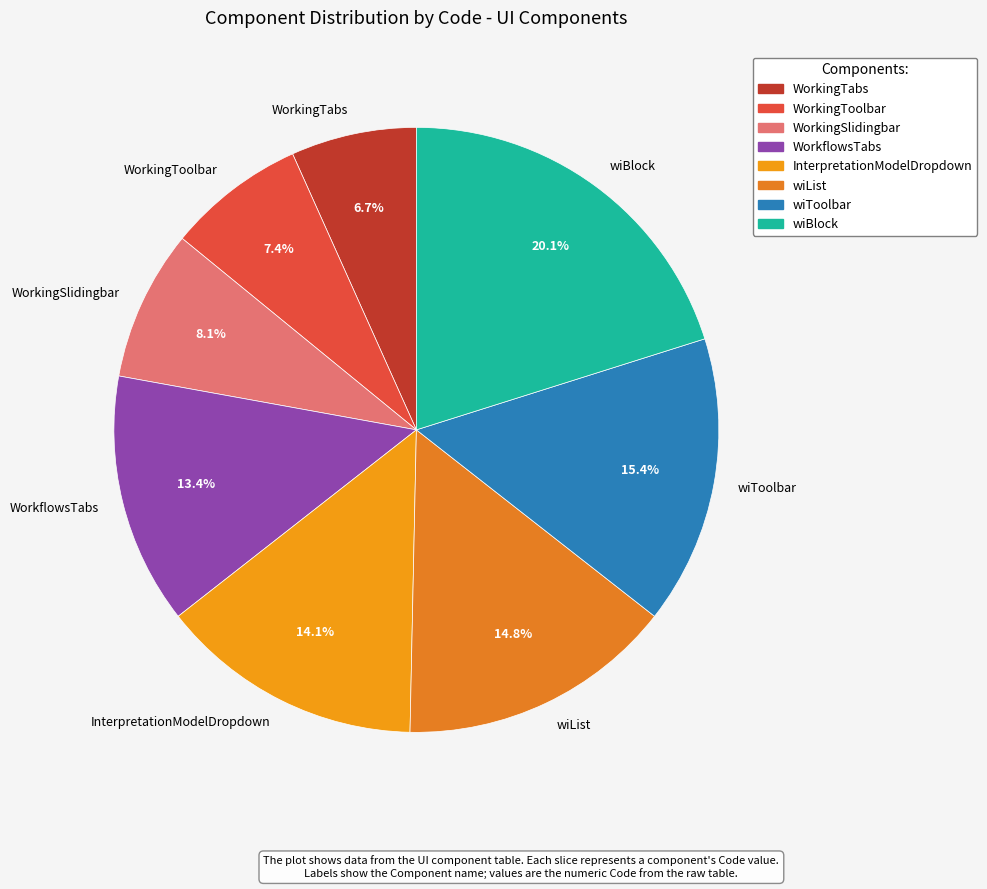

Between WorkingToolbar and wiList, which is larger?

wiList